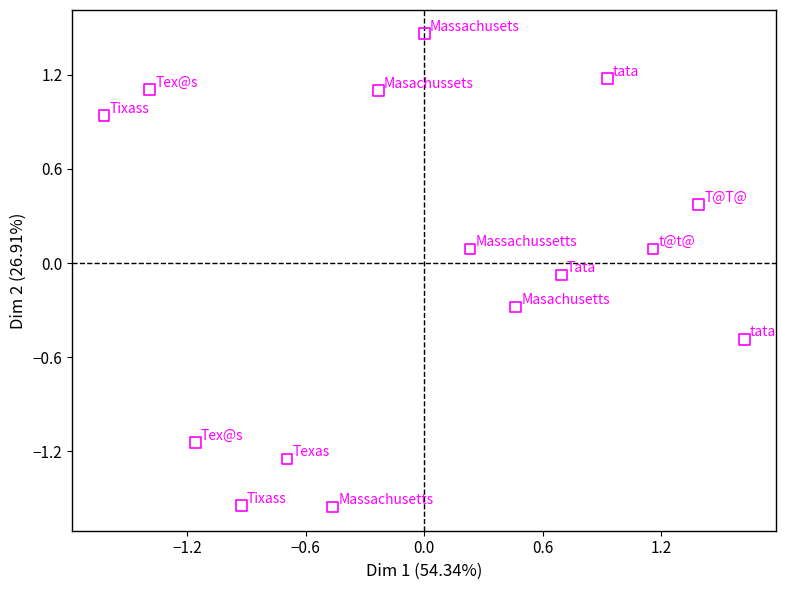

What is the range of Y values (max minus min)?

3.0